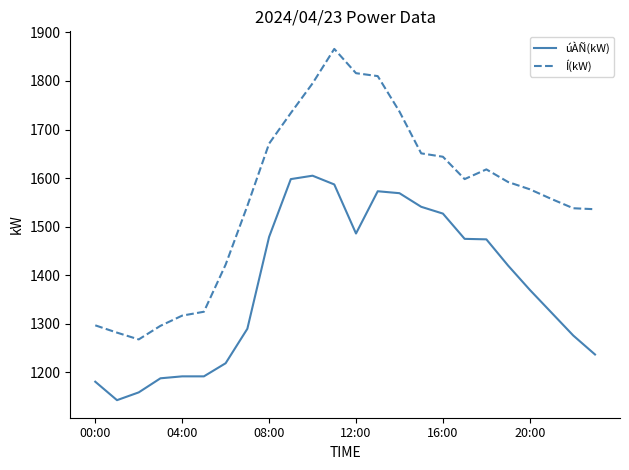

At how many categories does at least one series exceed 1417?

18